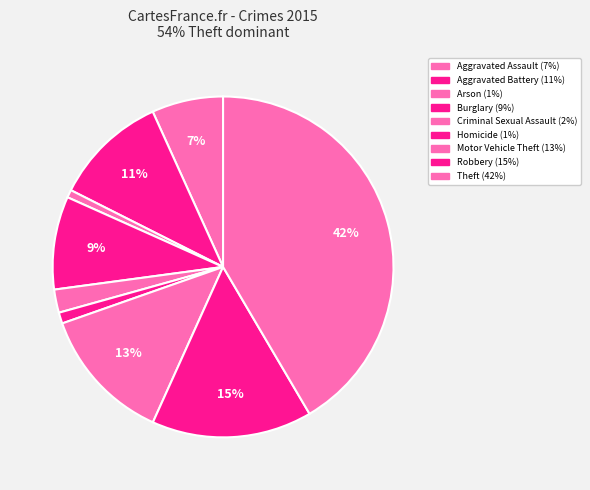

To the nearest percent, what is the difference between the largest and smallest slice percentages?

41%